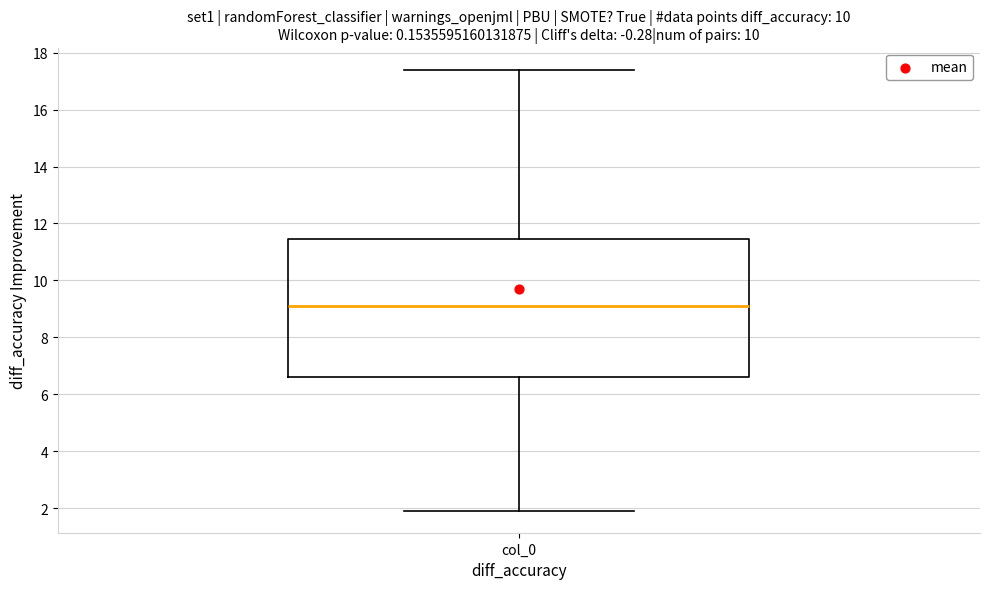

Read this box plot against the y-axis: the position of the median line, the range covered by the box, and the ends of both whiskers. The values are not printed on the chart, so give them approximately, as read against the axis.

median 9.0, box 6.6 to 11.4, whiskers 2.0 to 17.4